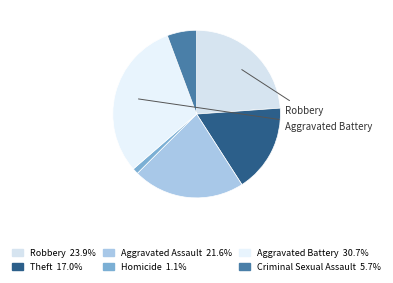

To the nearest percent, what is the combined percentage of Aggravated Battery and Criminal Sexual Assault?

36%